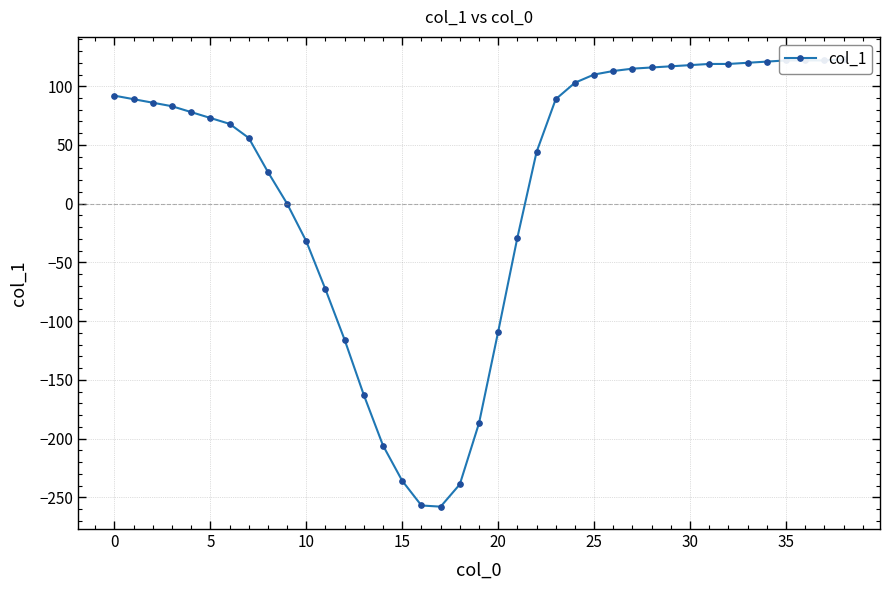

What is the difference between the second highest and second lowest values?

379